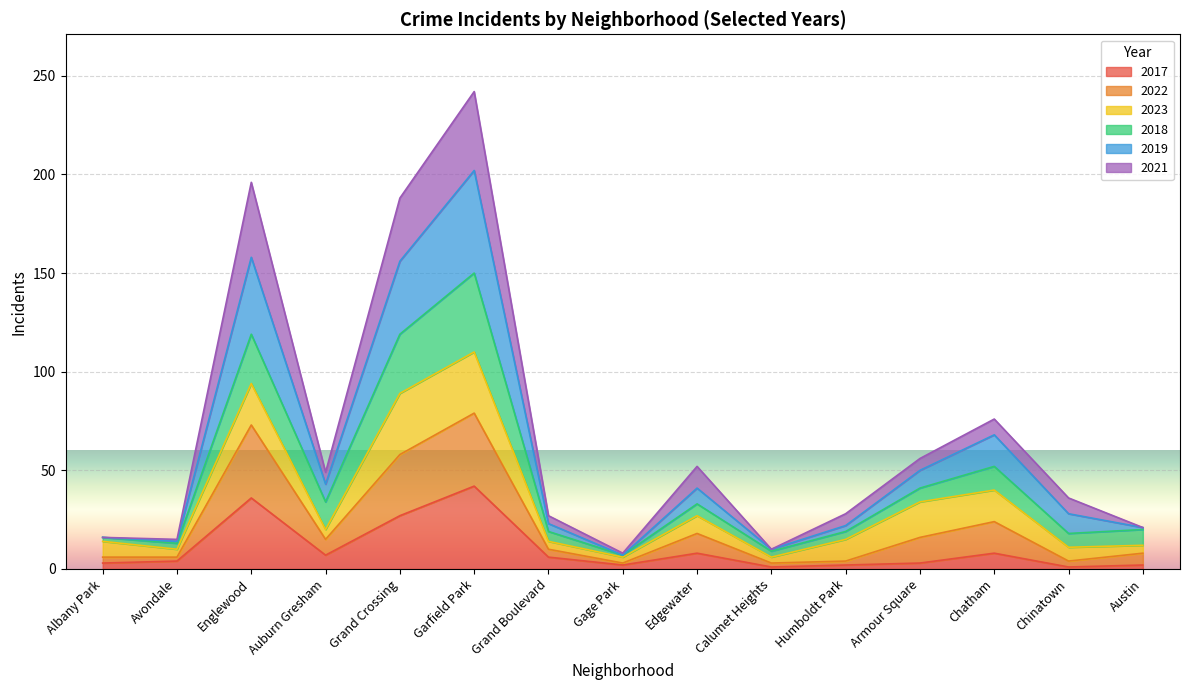

Where is 2017 nearest to the value 21?

Grand Crossing